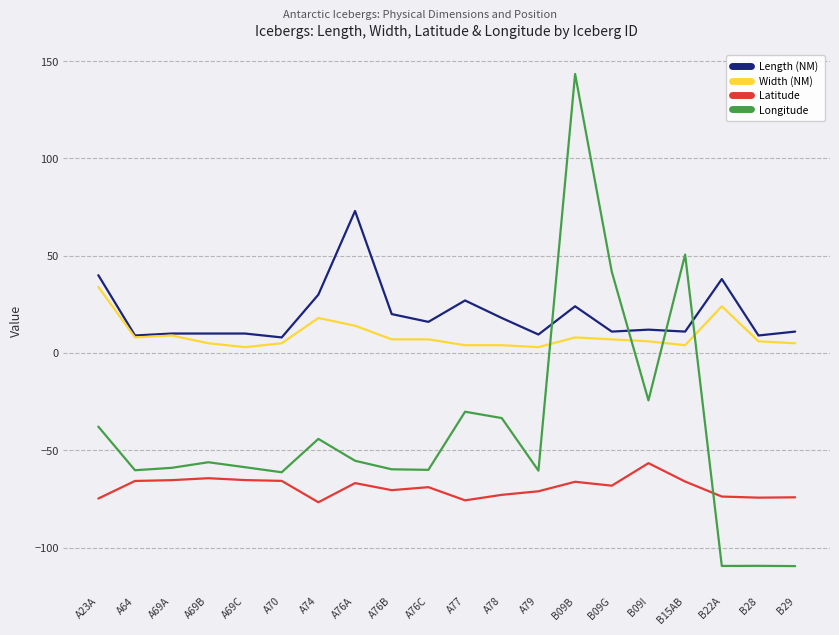

What is the sum of all Longitude values?

-793.9